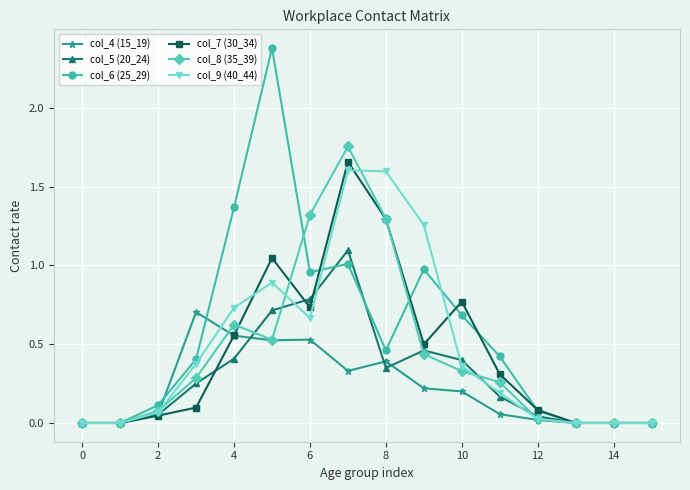

Which series has the largest range (max minus min)?

col_6 (25_29)